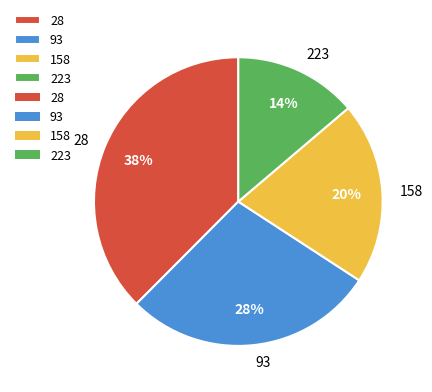

To the nearest percent, what percentage of the pie is 223?

14%